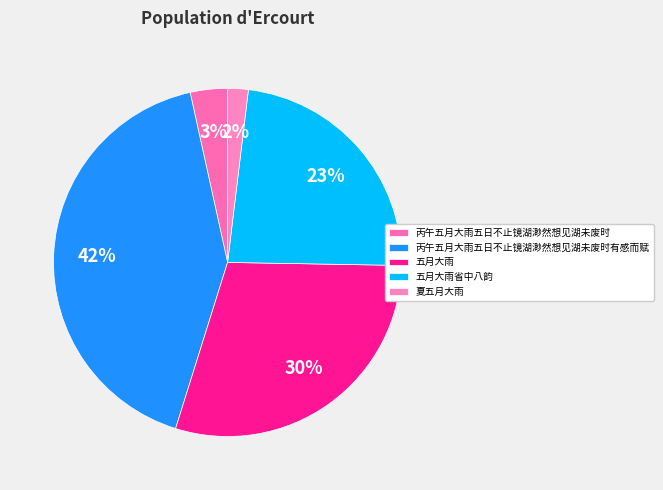

What is the largest slice in the pie chart?

丙午五月大雨五日不止镜湖渺然想见湖未废时有感而赋